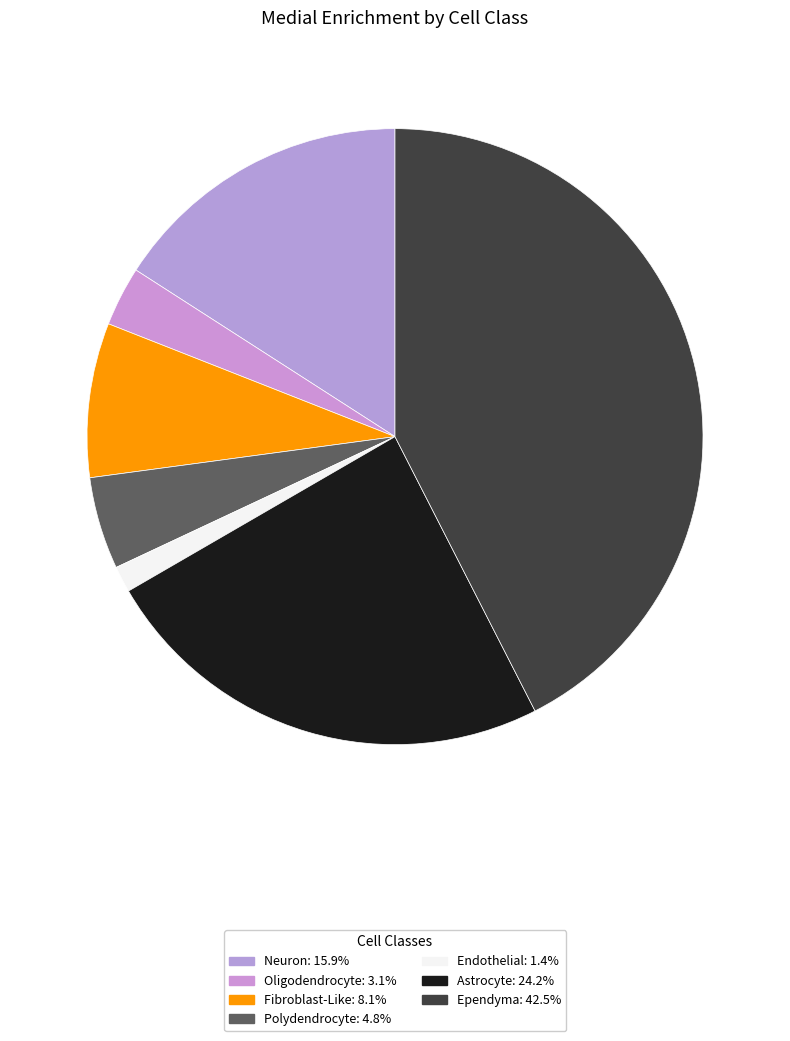

What is the ratio of the value at Ependyma to the value at Fibroblast-Like?

5.2